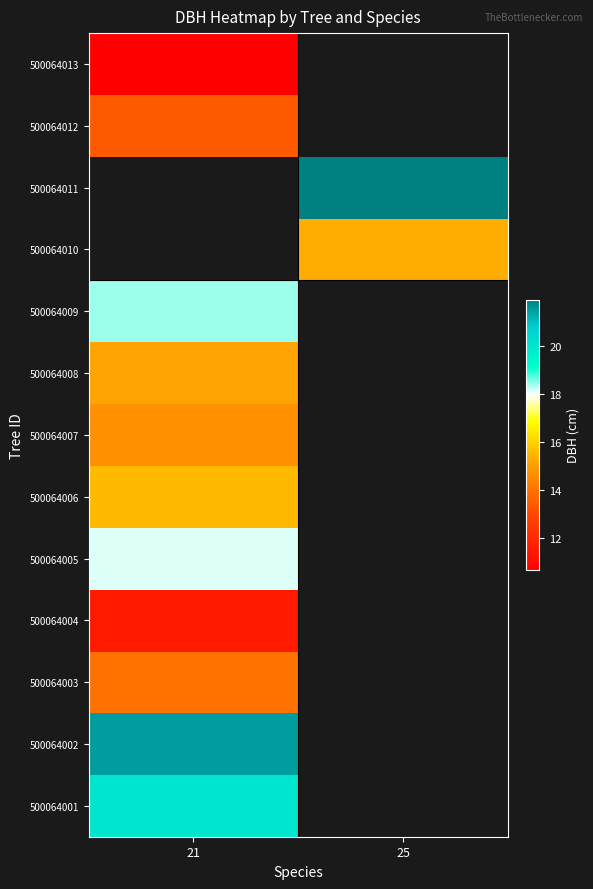

Which has a higher value, 21 or 25?

25